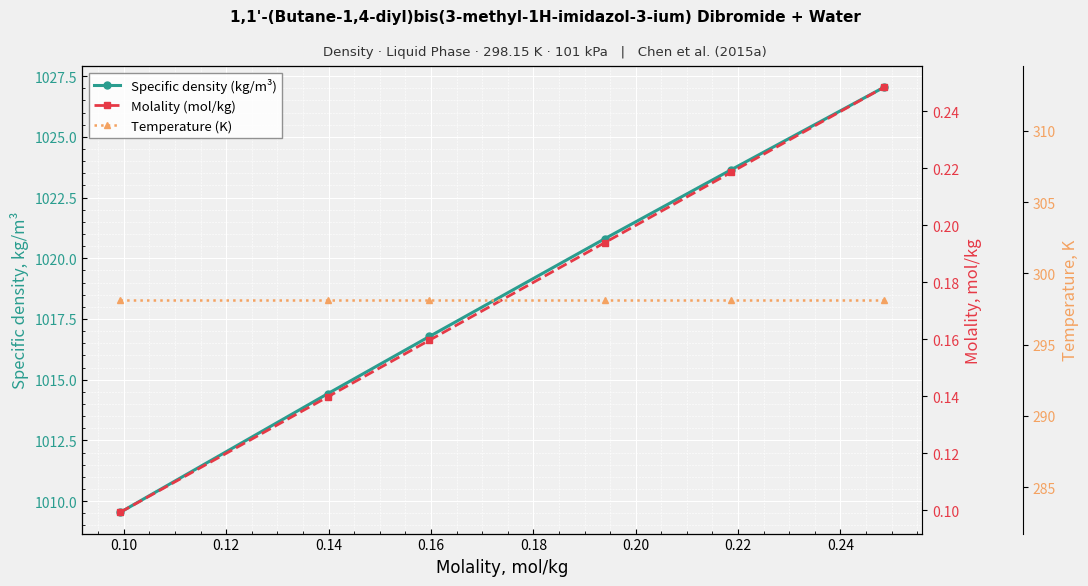

True or false: Temperature (K) and Molality (mol/kg) intersect in this chart.

False